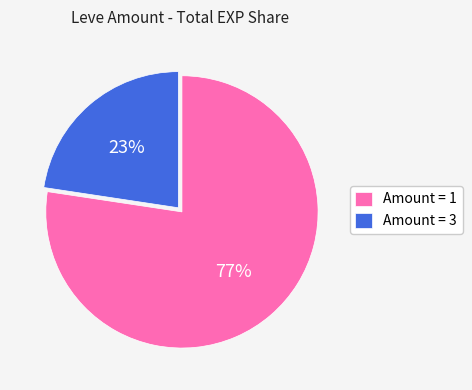

How many segments does this pie chart have?

2